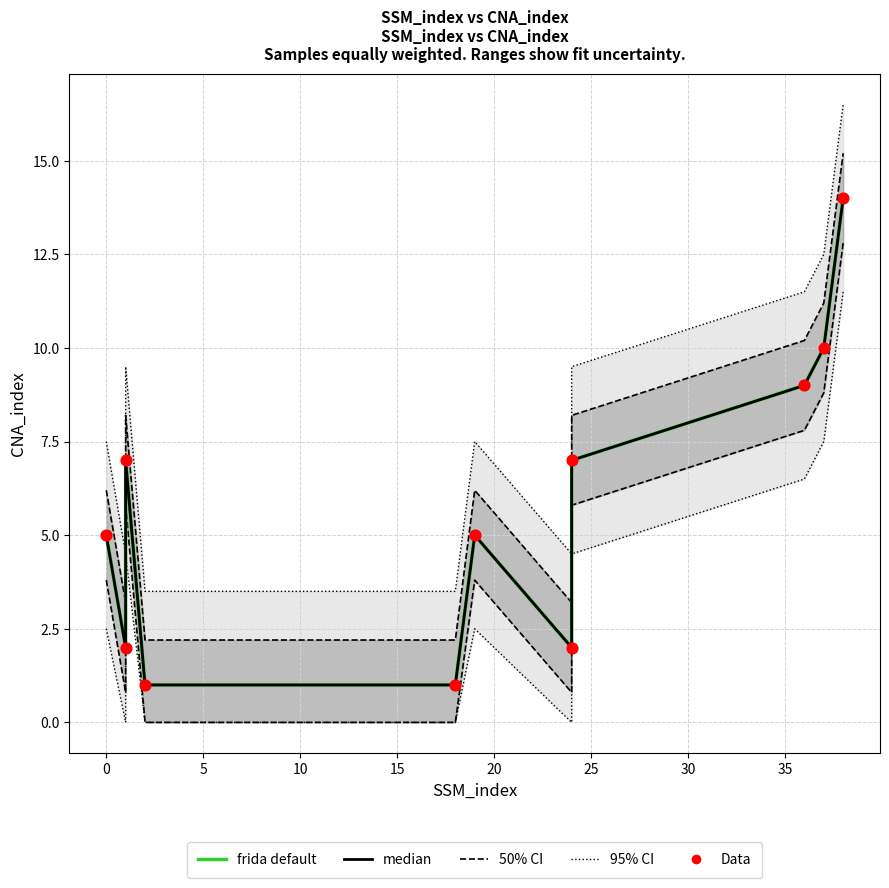

At how many categories does at least one series exceed 13?

1